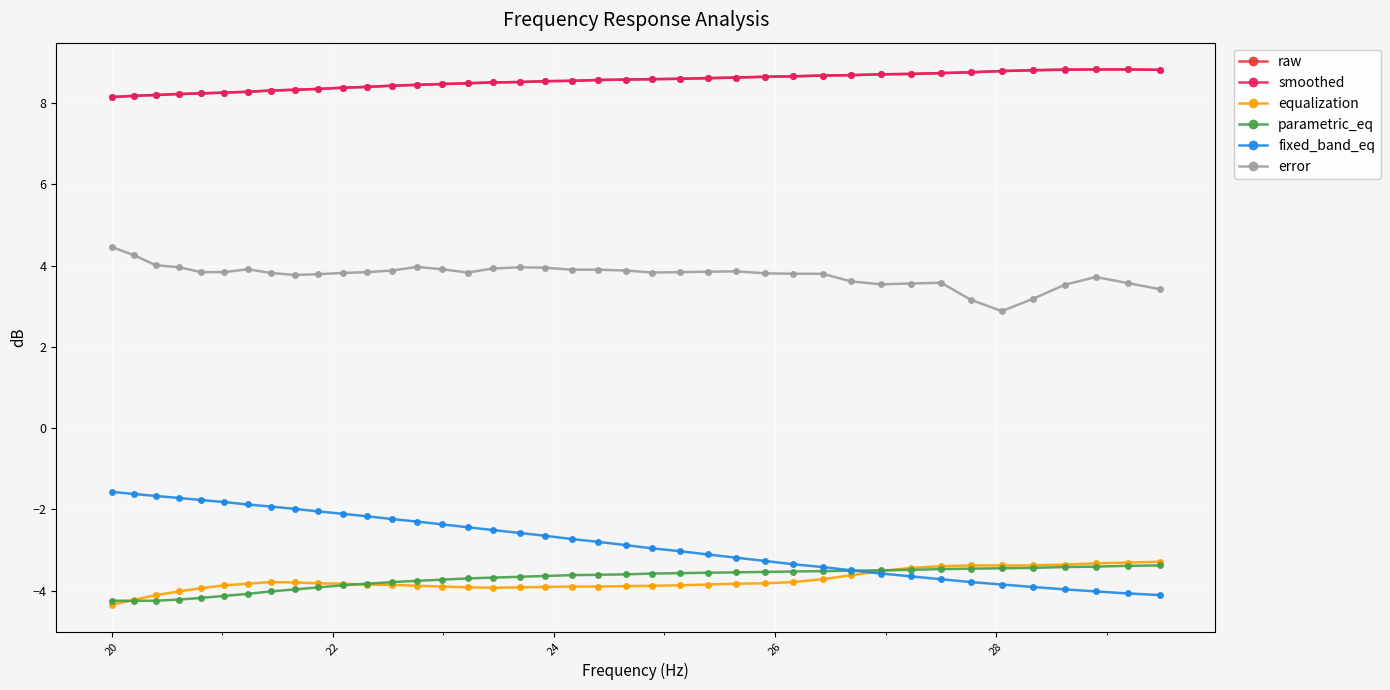

What is the minimum value shown in the chart?

-4.3